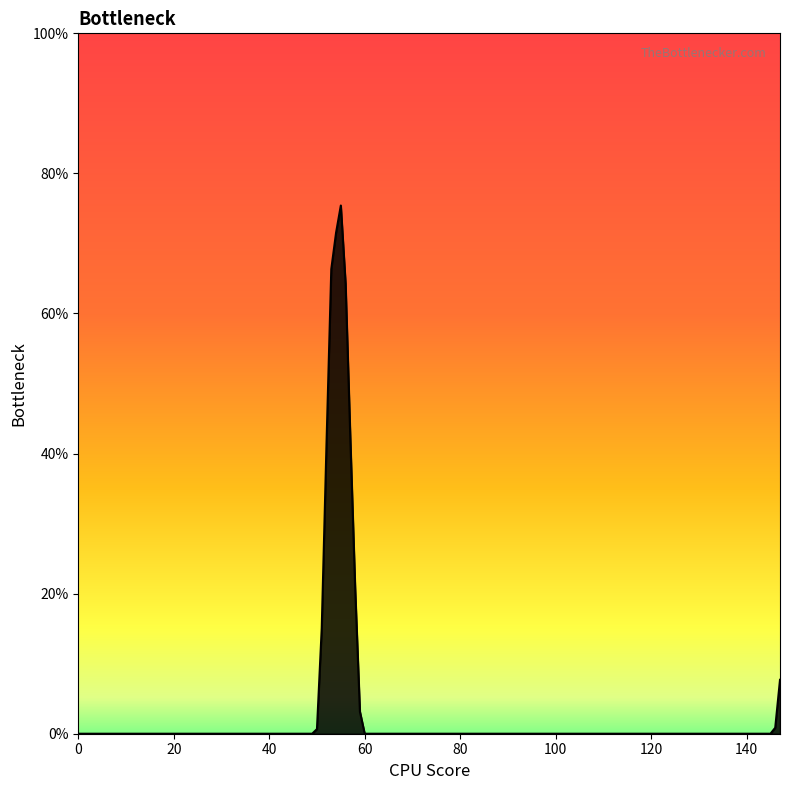

What is the maximum value shown in the chart?

75.4